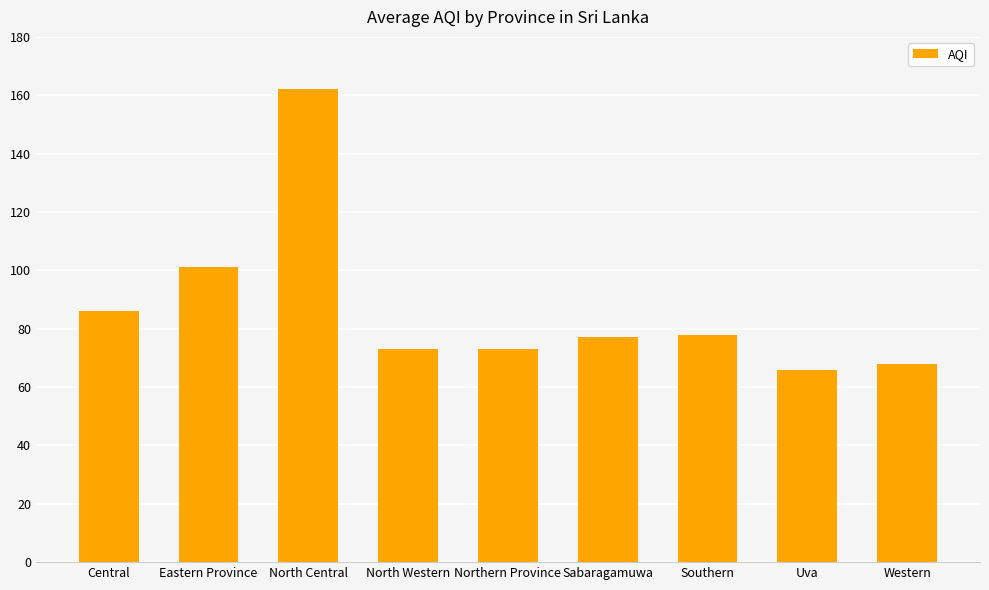

True or false: the data shows 262 at North Central.

False